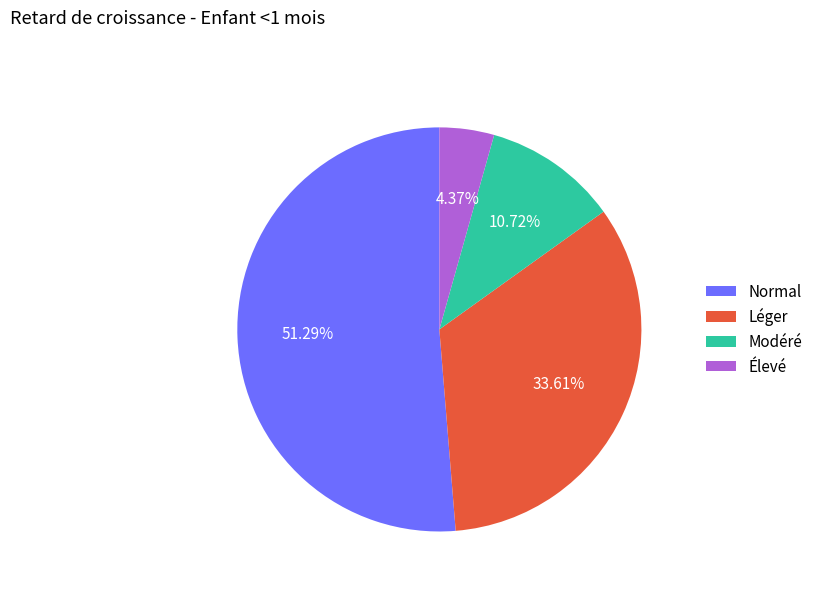

Which category has the biggest portion of the pie?

Normal